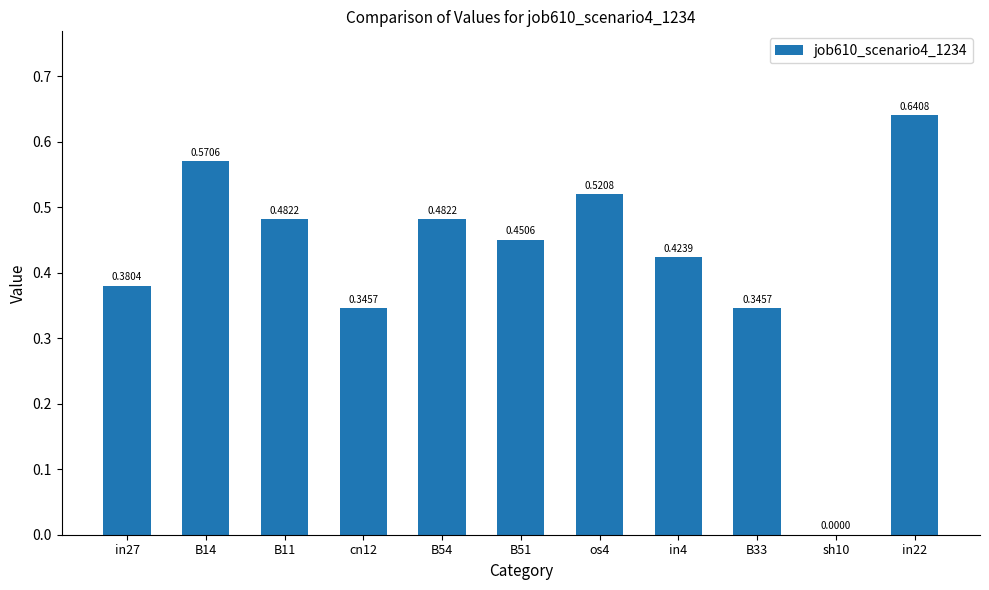

The chart shows a value of 0.2 at in4. True or false?

False